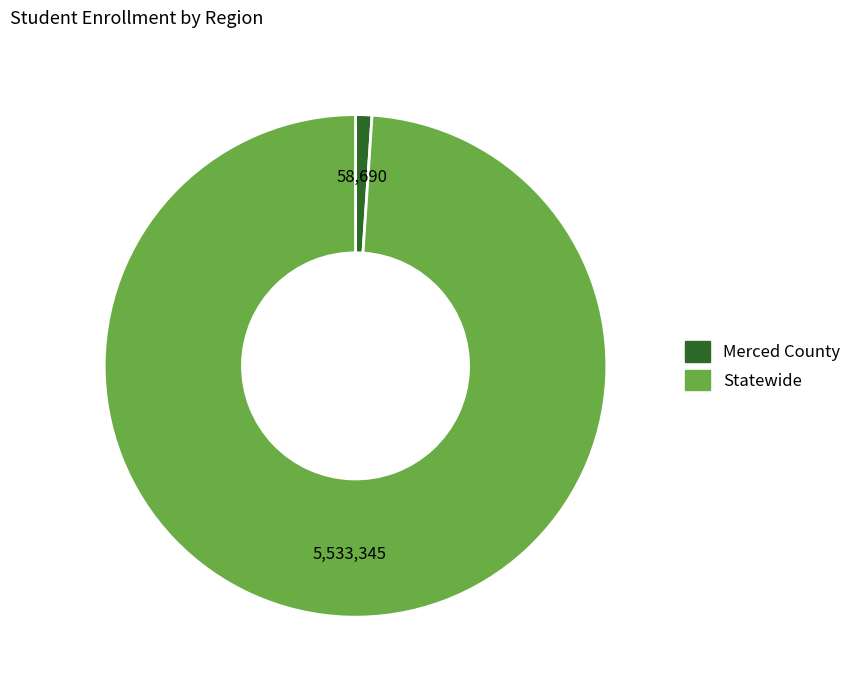

Is Statewide the majority of the pie?

Yes